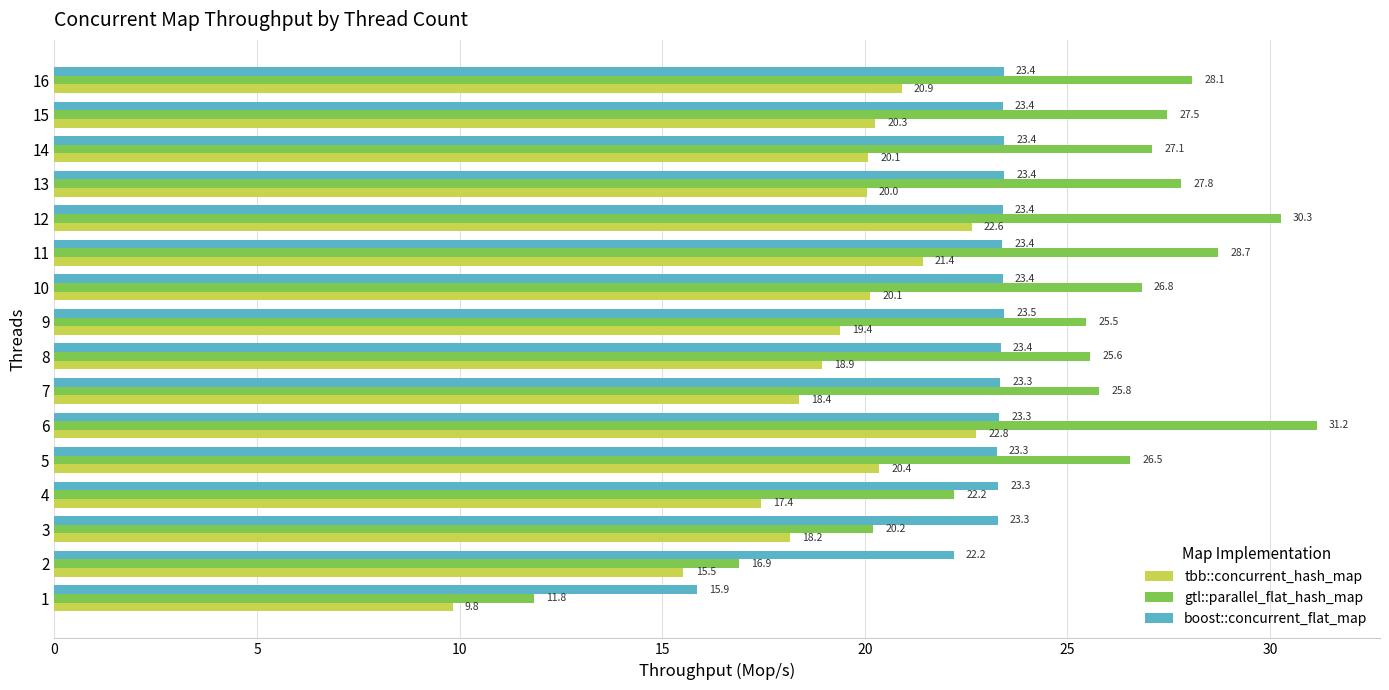

True or false: gtl::parallel_flat_hash_map has a value of 17.1 at 11.

False